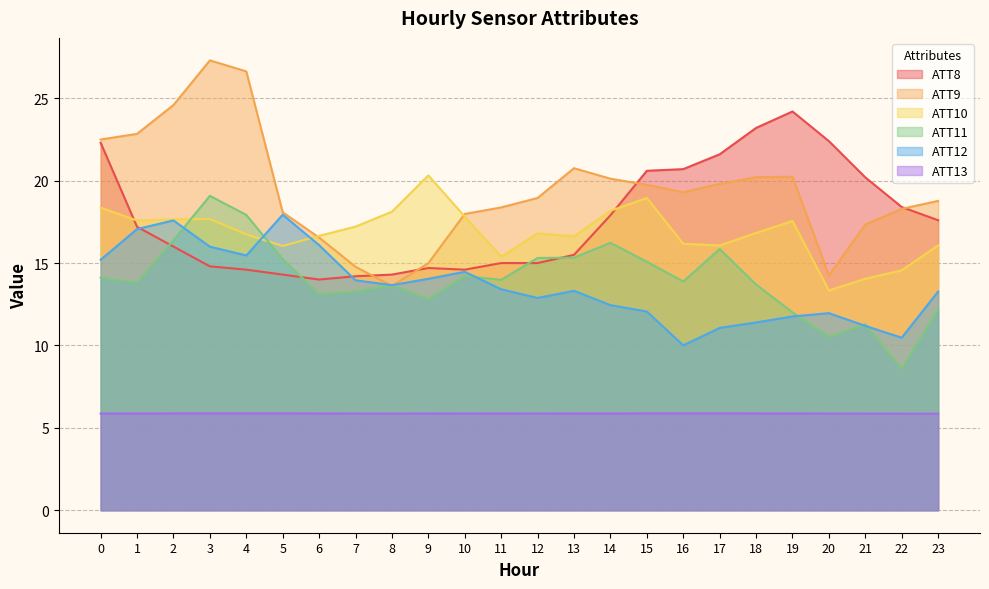

At which category does the chart reach its peak across all series?

3